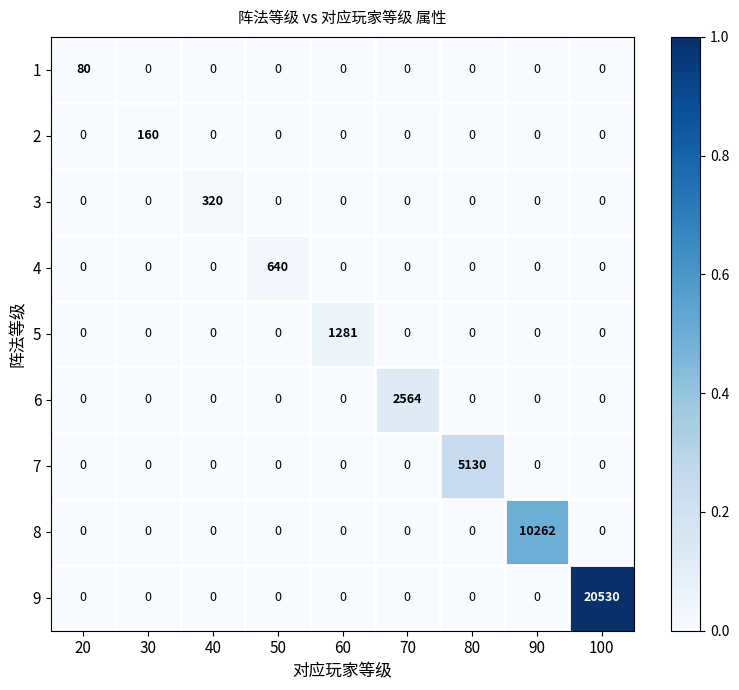

Rank the series by their maximum value, from lowest to highest.

1, 2, 3, 4, 5, 6, 7, 8, 9